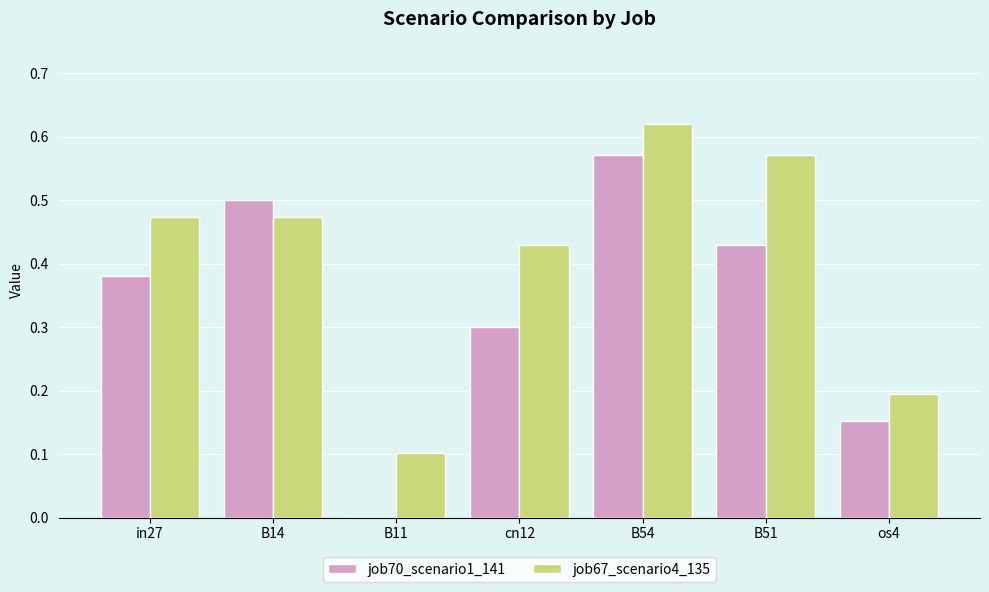

What is the total value across all series at cn12?

0.7